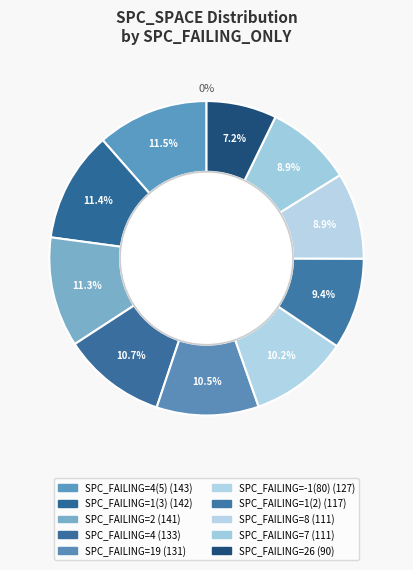

Do 1(2) and 19 together represent more than half of the pie?

No